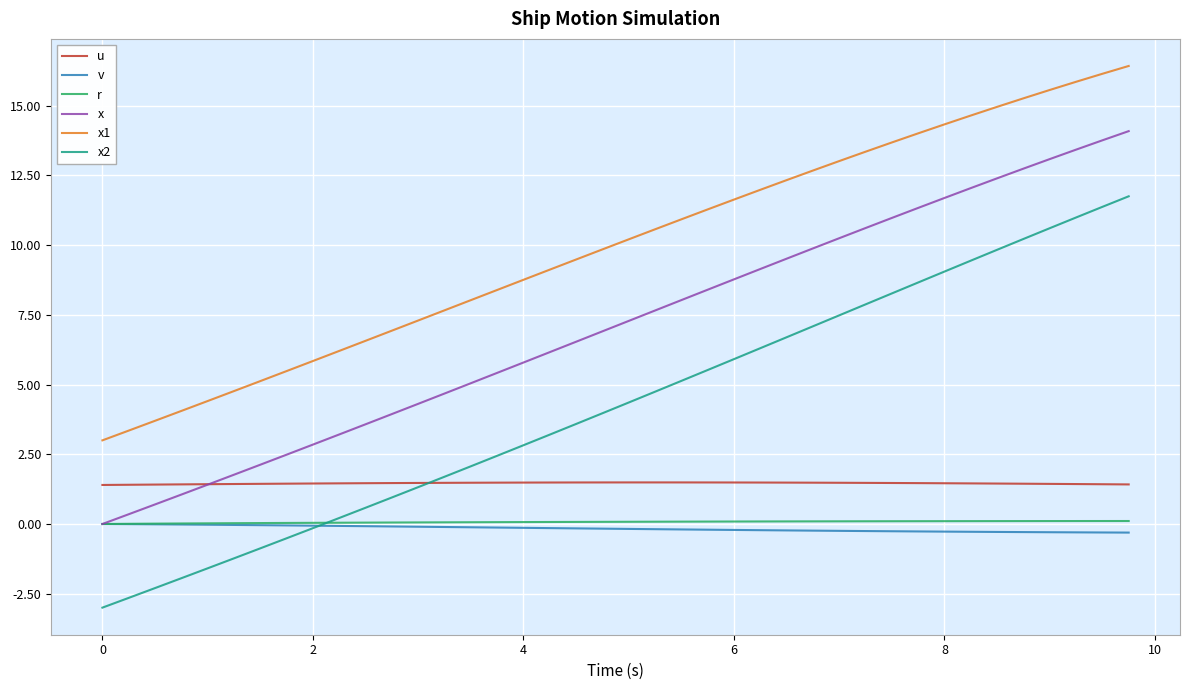

What are all the series names shown in the legend?

u, v, r, x, x1, x2